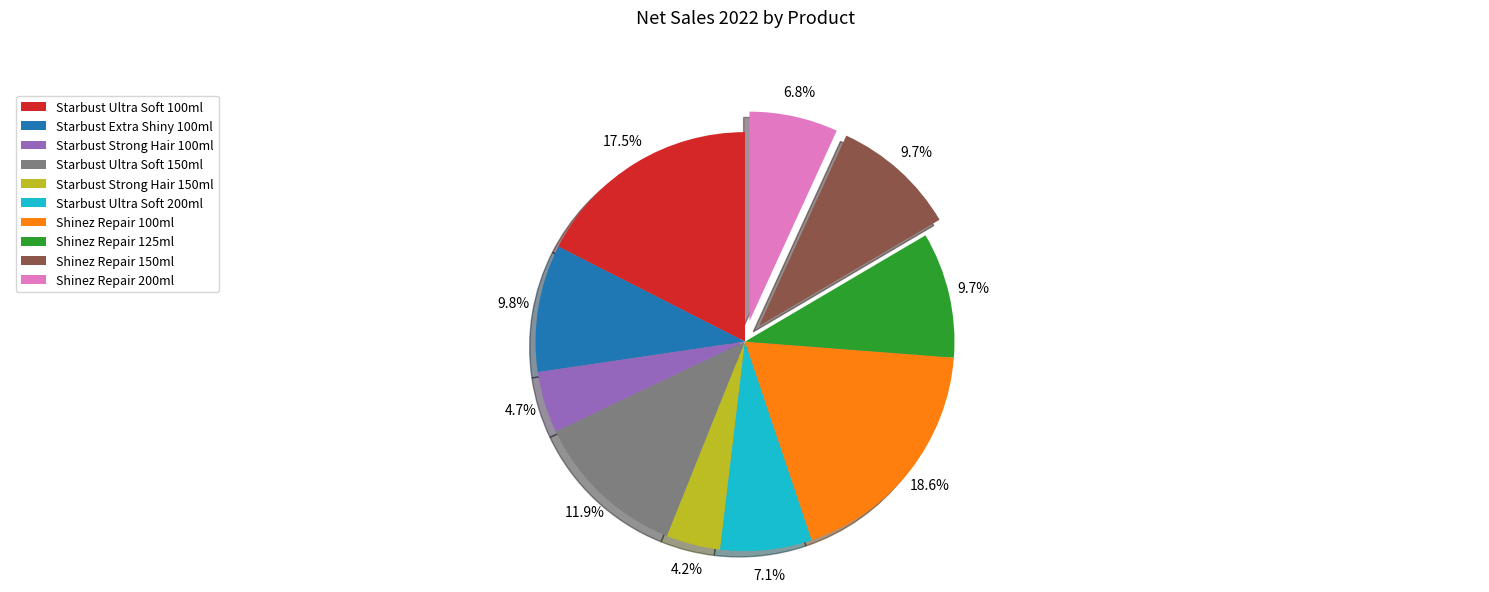

How many segments does this pie chart have?

10